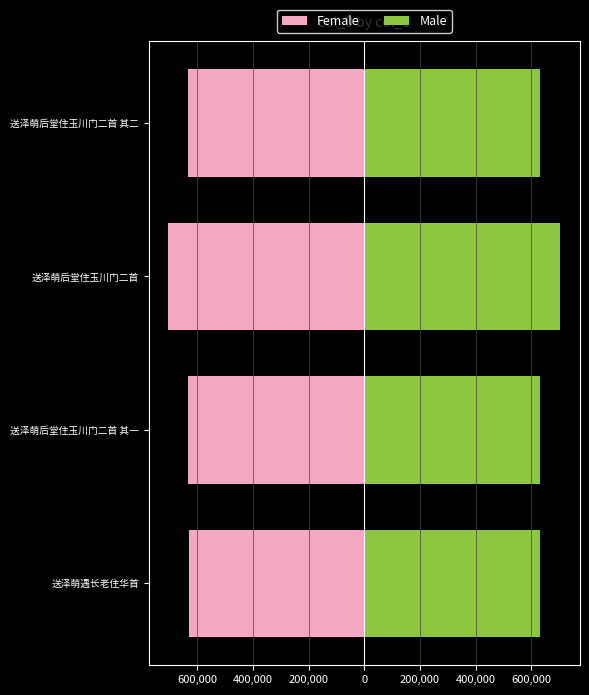

Does the chart contain stacked bars?

No